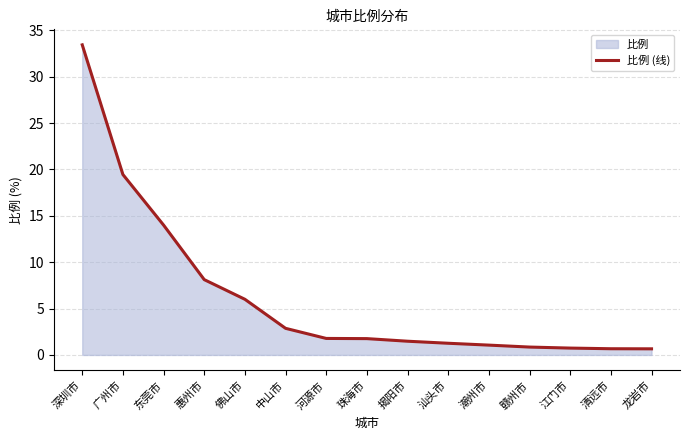

How many lines are shown in the chart?

1